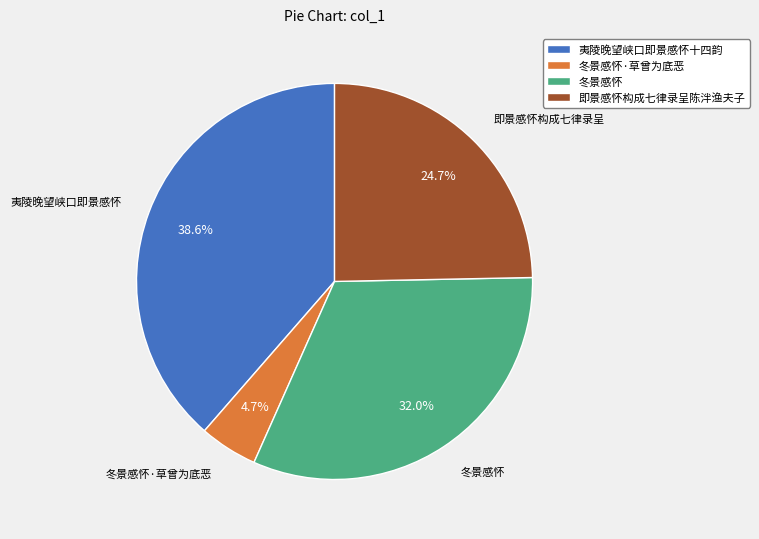

Which has a higher value, 夷陵晚望峡口即景感怀十四韵 or 冬景感怀?

夷陵晚望峡口即景感怀十四韵